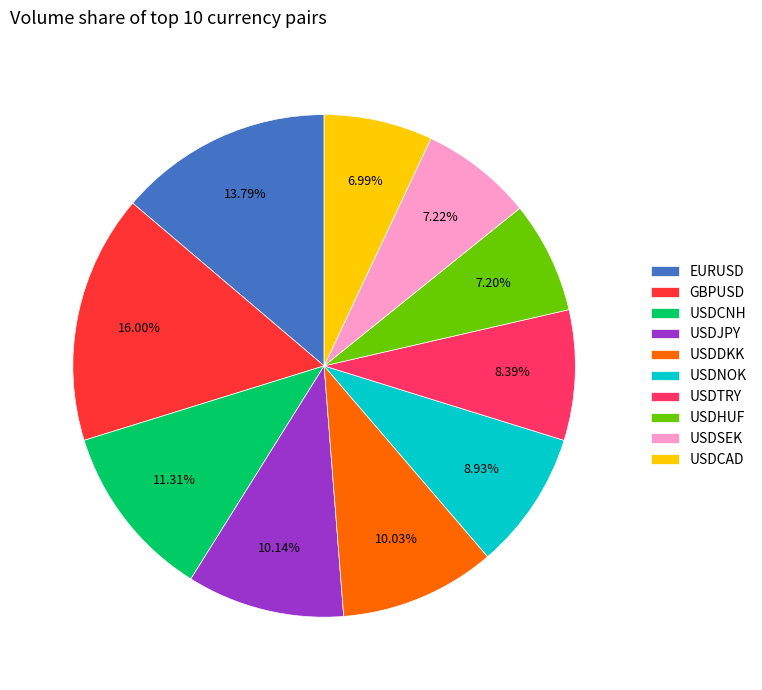

Which category has the biggest portion of the pie?

GBPUSD